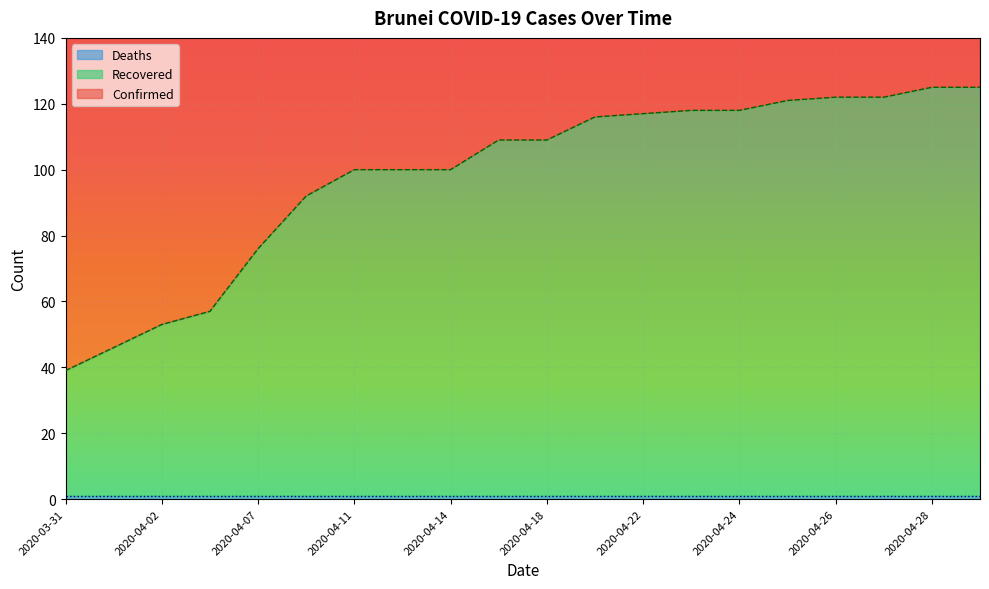

True or false: Deaths and Recovered cross at least once.

False